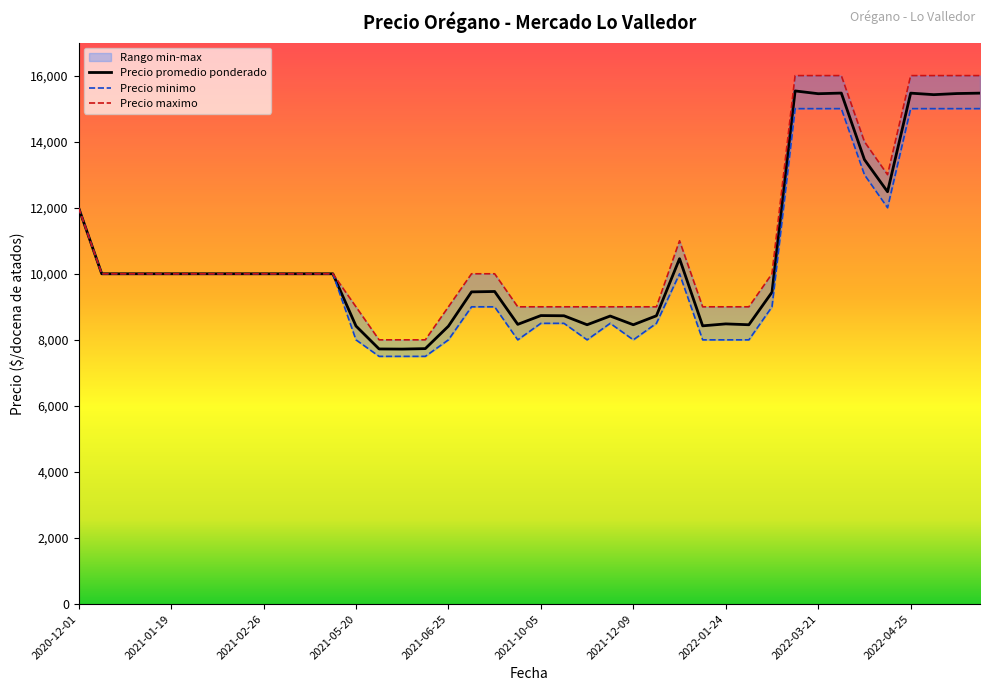

What is the sum of all Precio minimo values?

409500